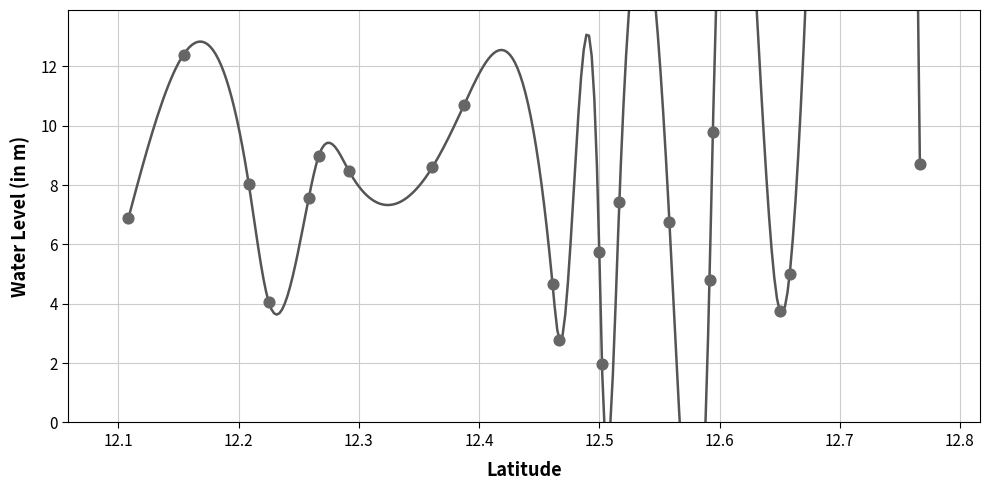

What is the range of X values (max minus min)?

0.7